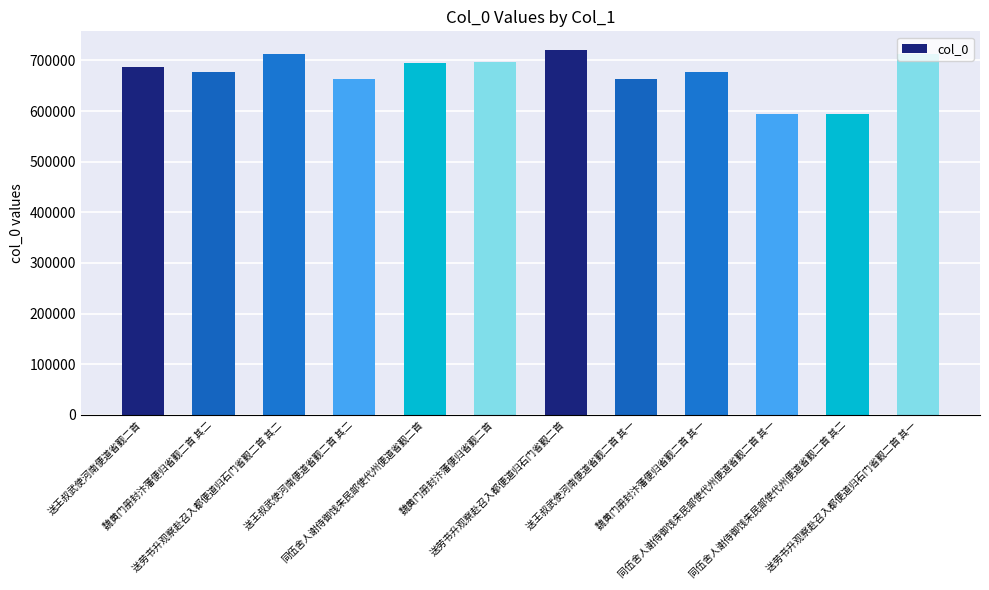

What is the change in value from 同伍舍人谢侍御饯朱民部使代州便道省觐二首 其一 to 同伍舍人谢侍御饯朱民部使代州便道省觐二首 其二?

+1